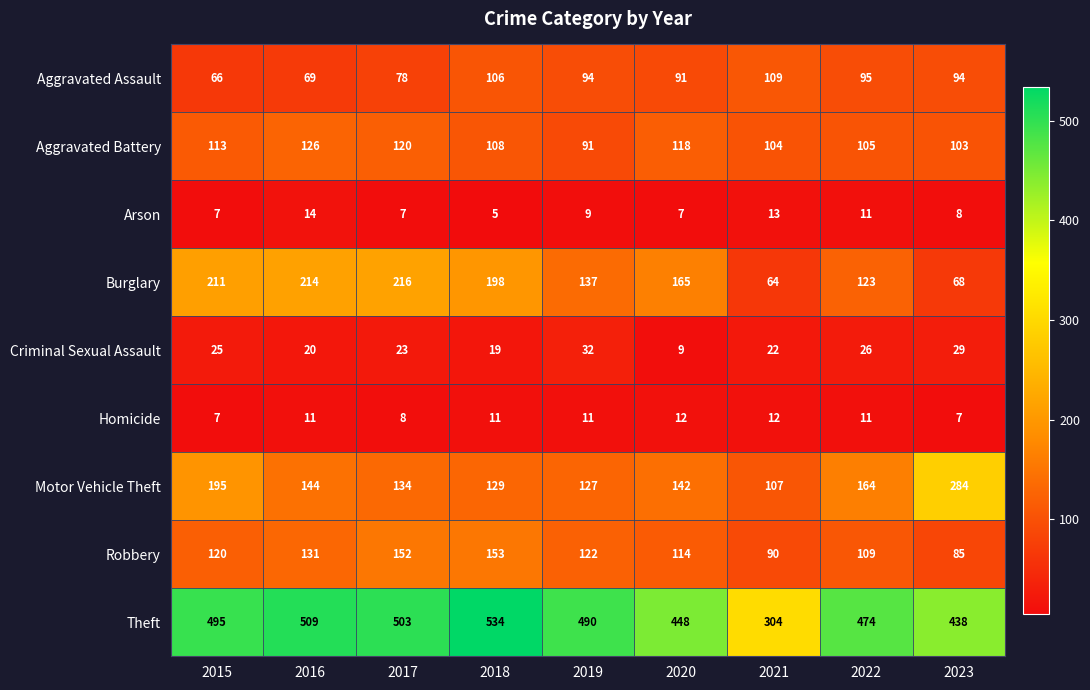

What is the difference between the maximum and minimum values in the Aggravated Battery series?

35